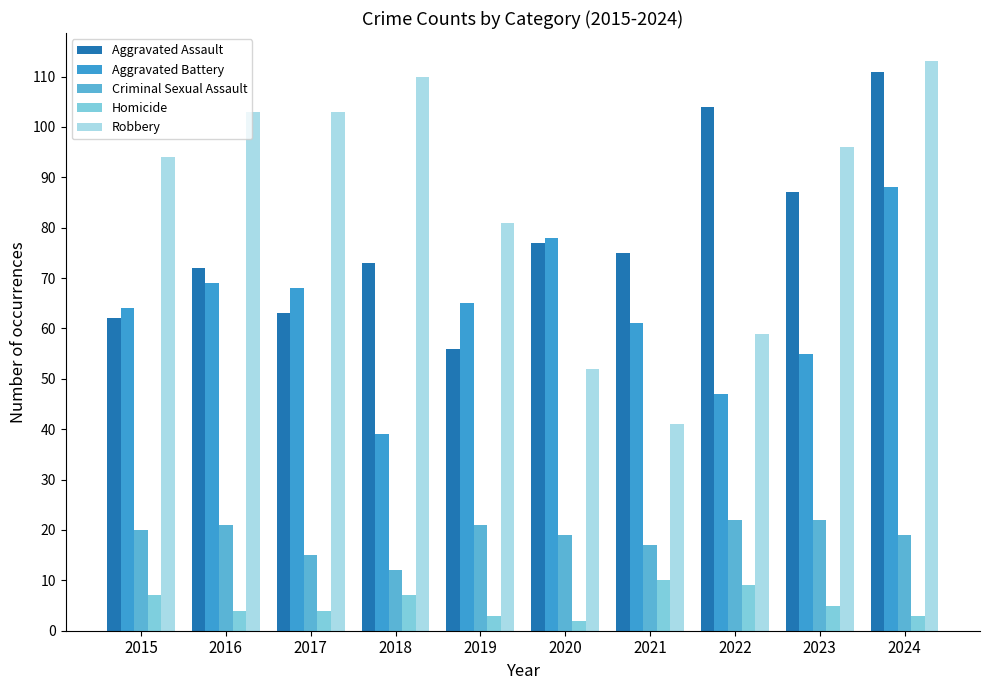

At which category does the chart reach its peak across all series?

2024